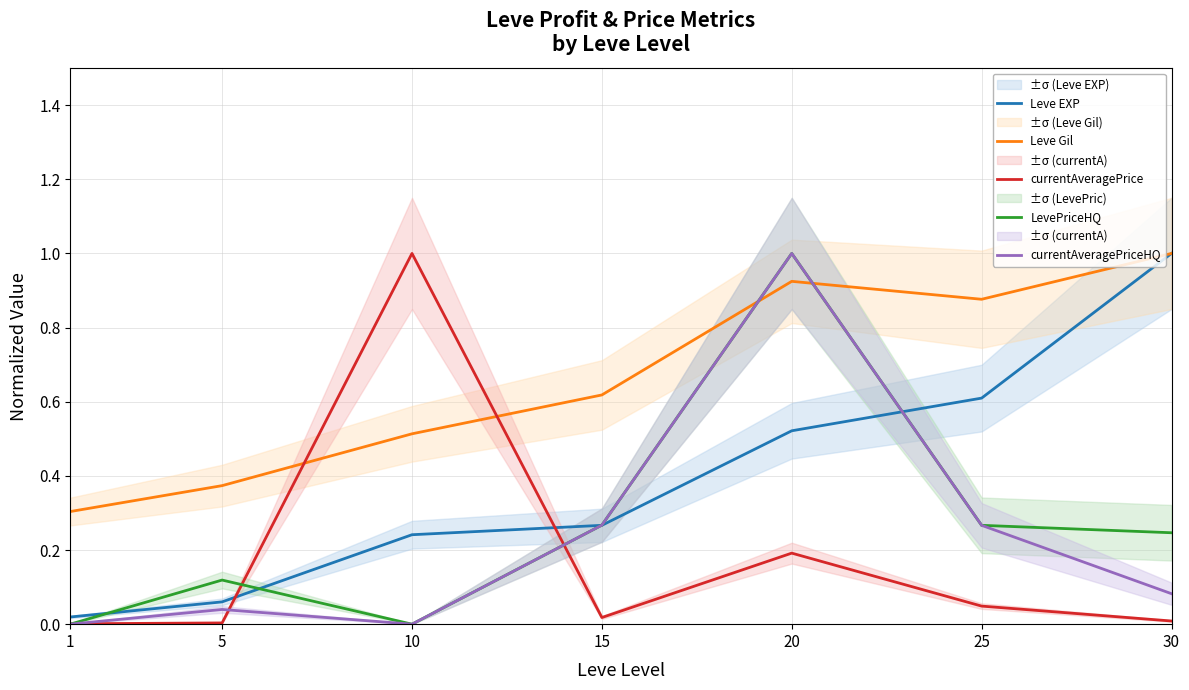

True or false: Leve Gil has more than 1 points higher than both neighbors.

False